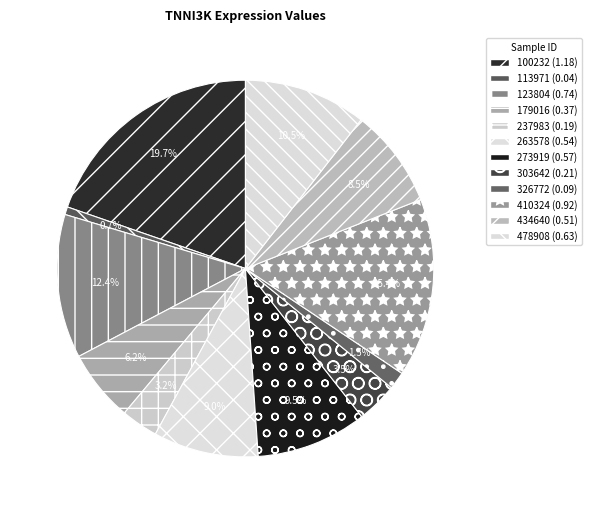

Is there any slice that represents more than half of the pie?

No